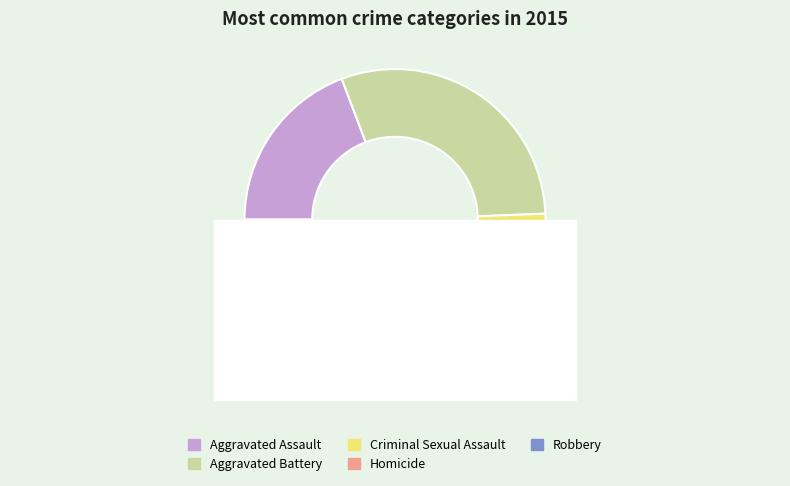

To the nearest percent, what is the difference between the largest and smallest slice percentages?

39%